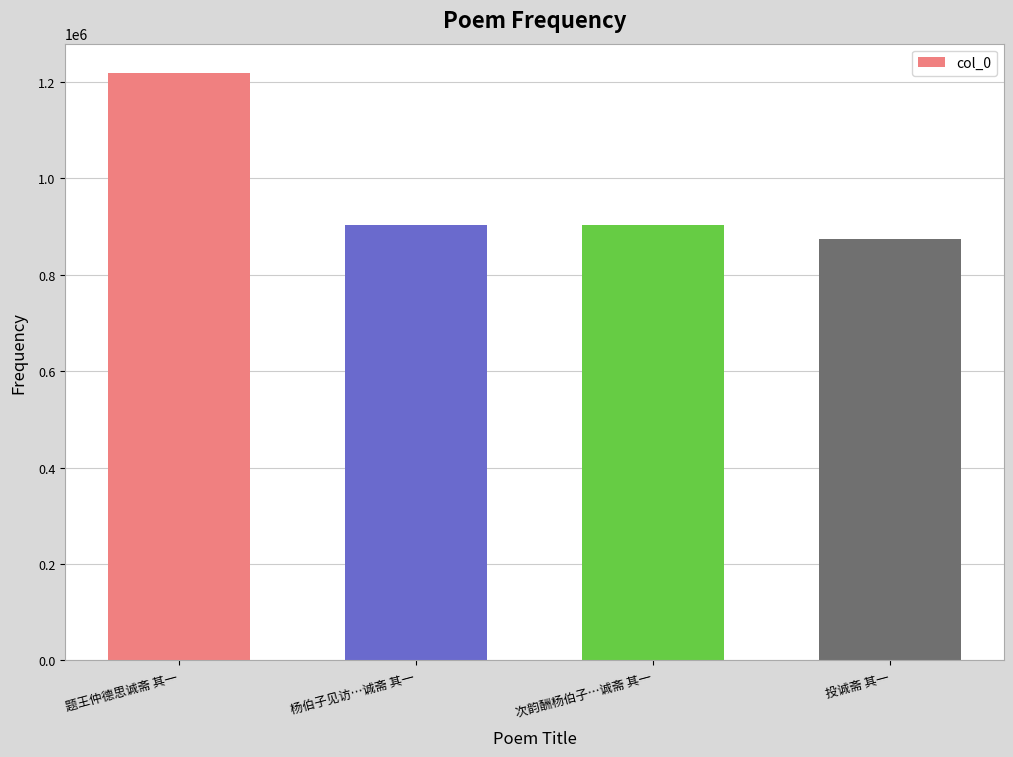

What is the difference between the second highest and minimum values?

28606